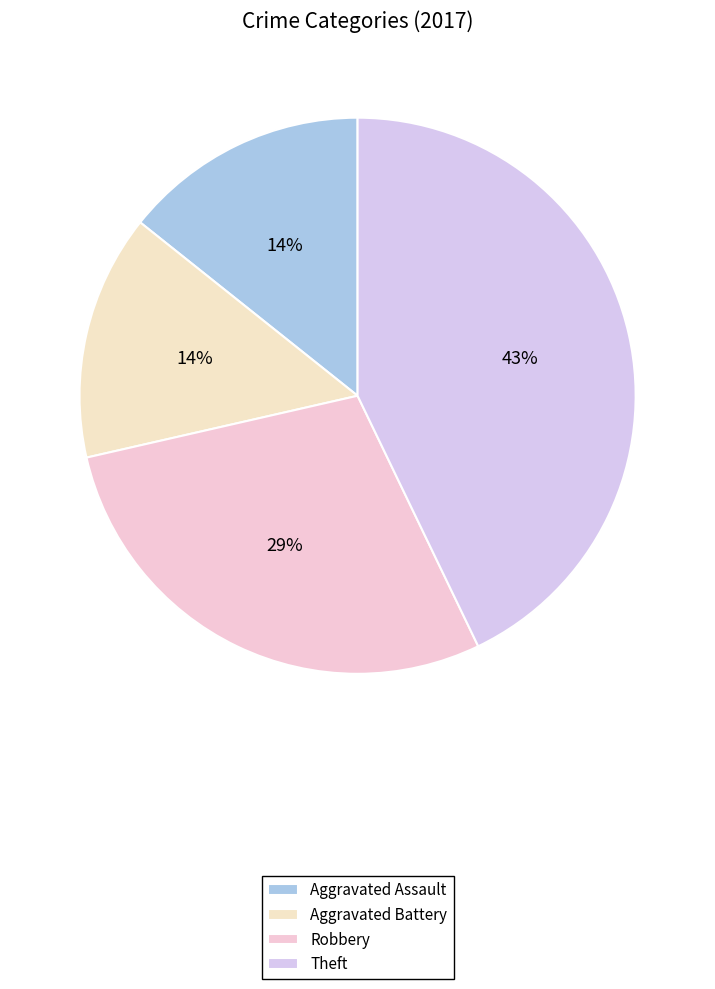

Is there a majority slice in this chart?

No